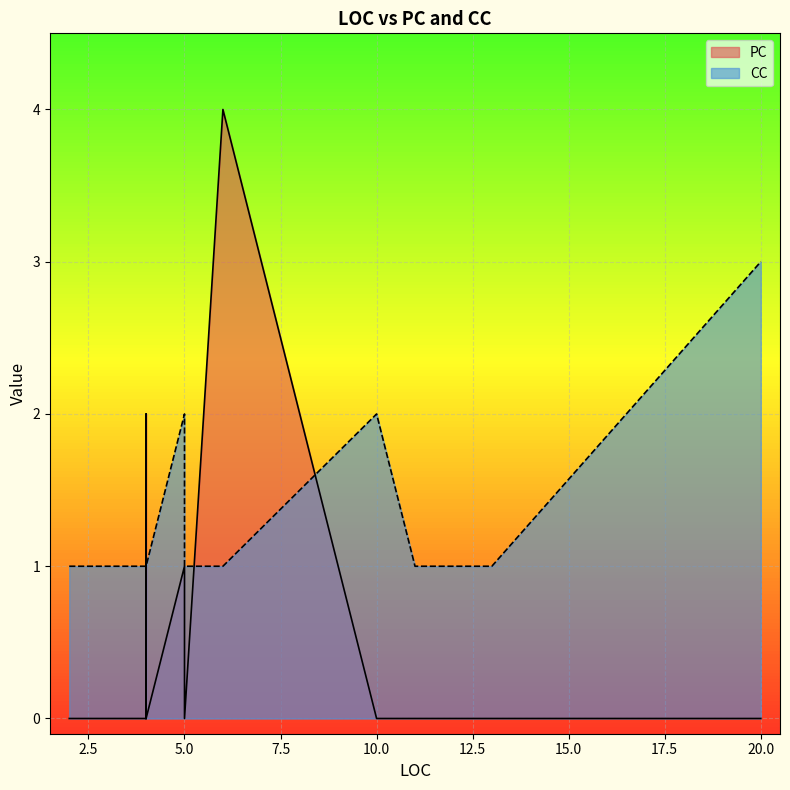

Rank the series by their maximum value, from lowest to highest.

CC, PC